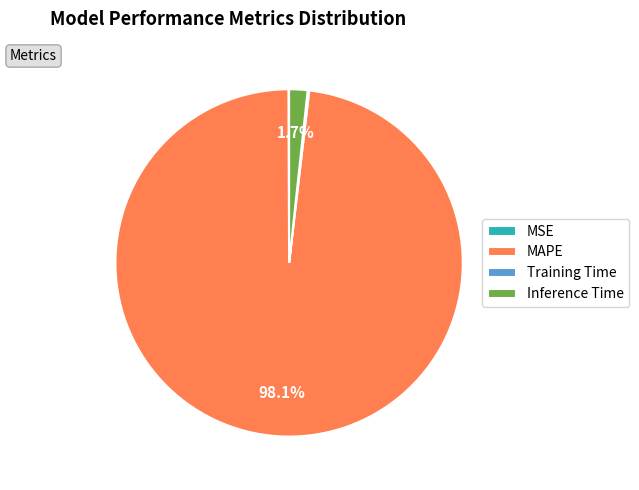

What is the largest slice in the pie chart?

MAPE